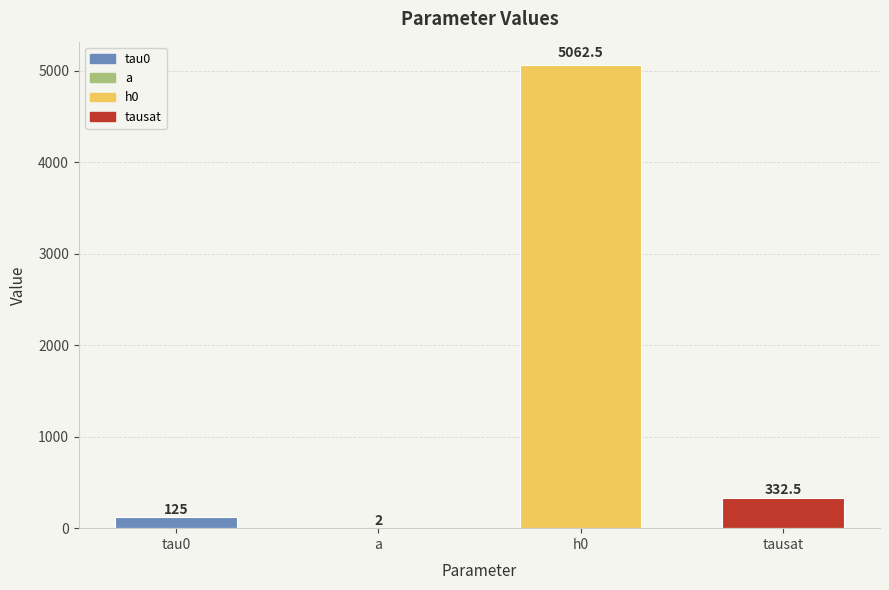

What is the ratio of the value at h0 to the value at tau0?

40.5